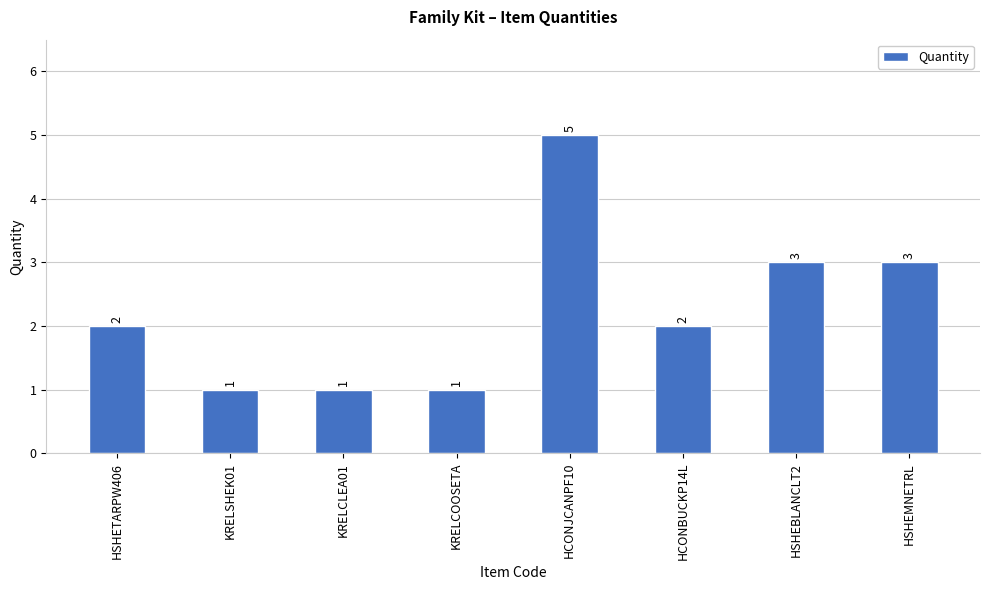

Approximately how many times larger is the value at HSHEBLANCLT2 compared to KRELCLEA01?

3.0